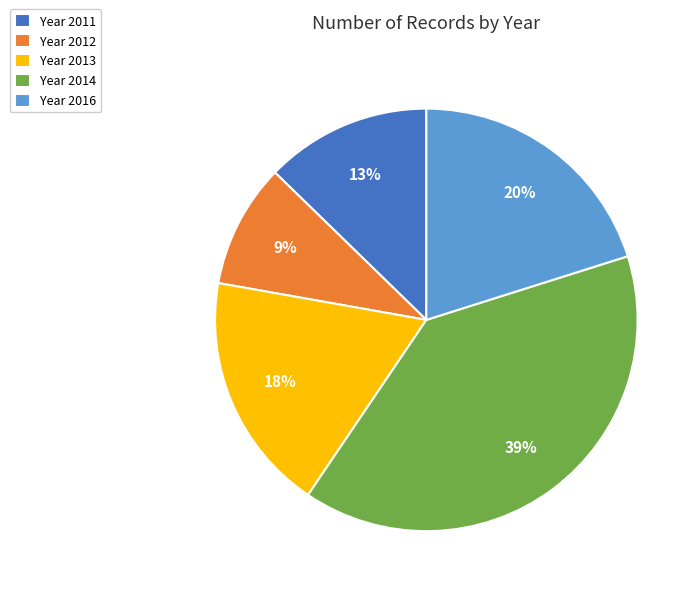

Which category has the smallest portion of the pie?

Year 2012